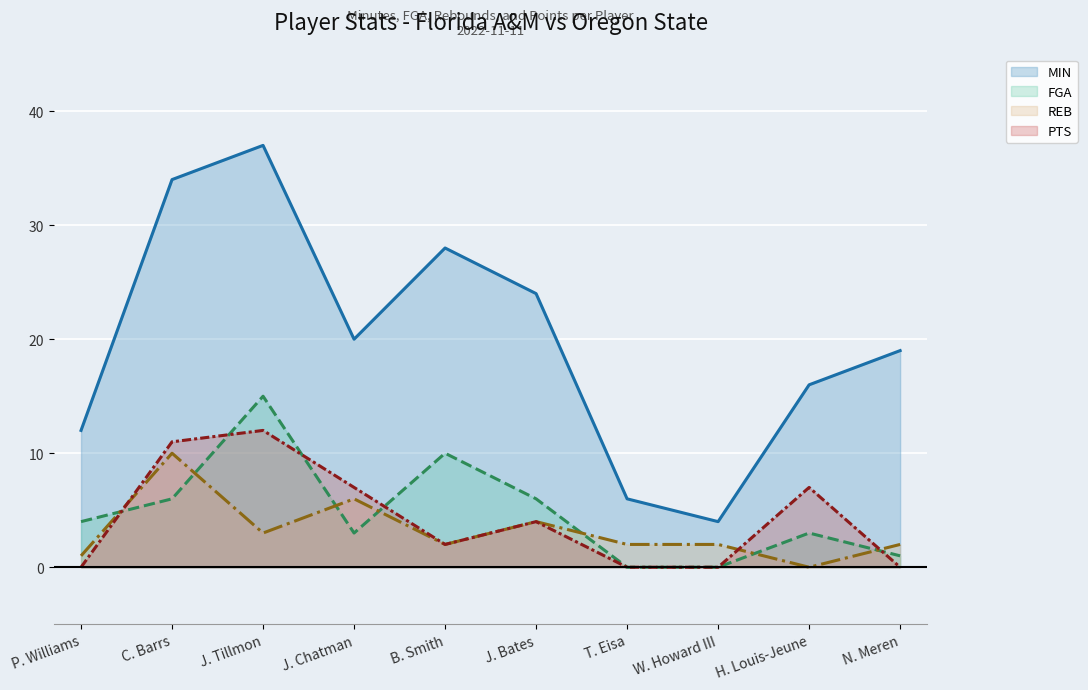

How many times do REB (line) and PTS (line) cross each other?

3